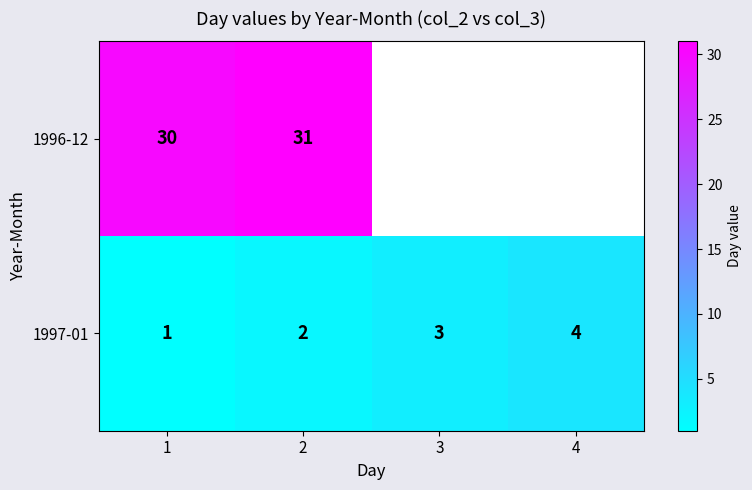

What is the difference between the highest and lowest values at 1?

29